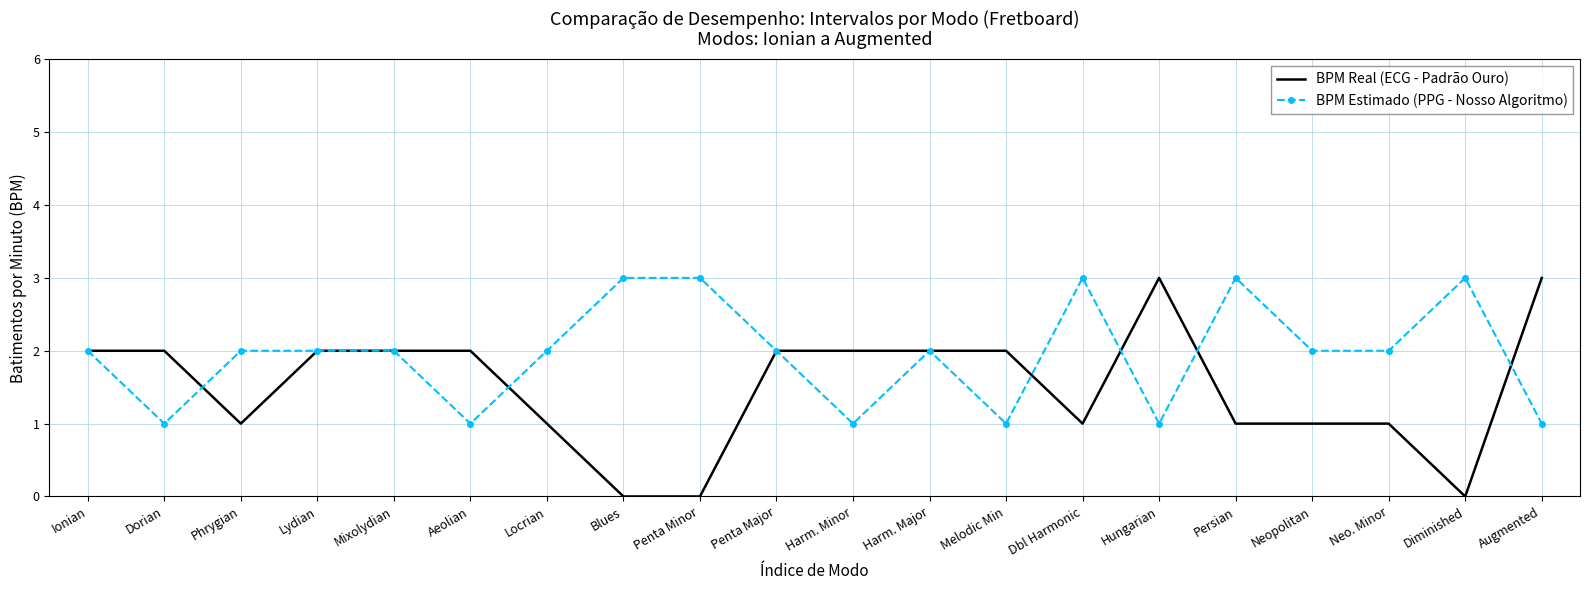

What position from the right is Neo. Minor?

3